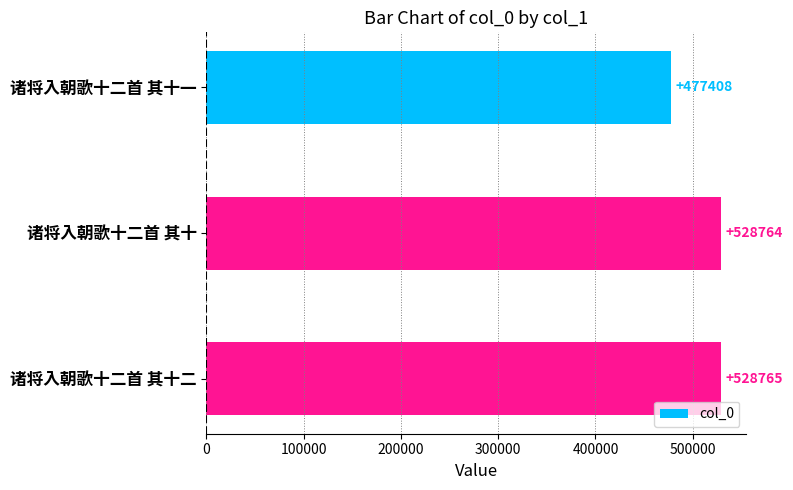

What is the difference between the maximum and minimum values?

51357